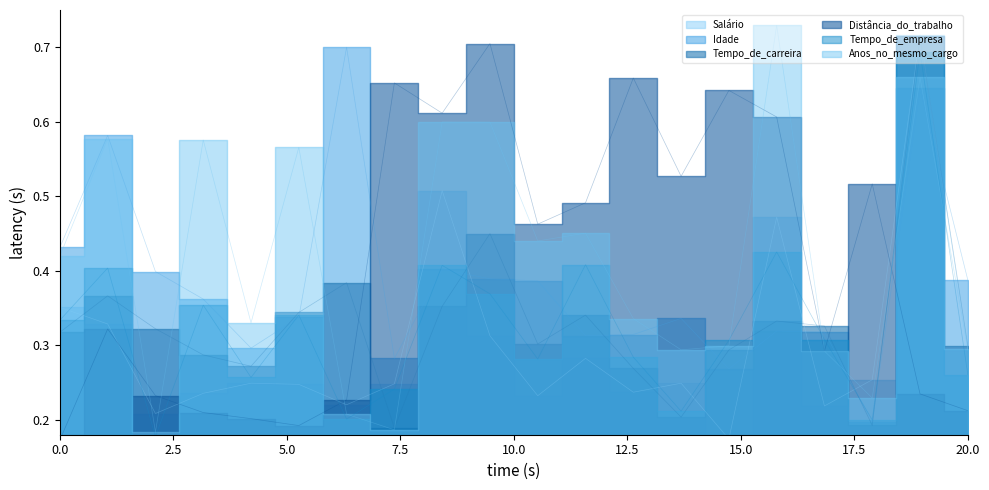

The Tempo_de_empresa series shows 0.3 at 6. True or false?

True